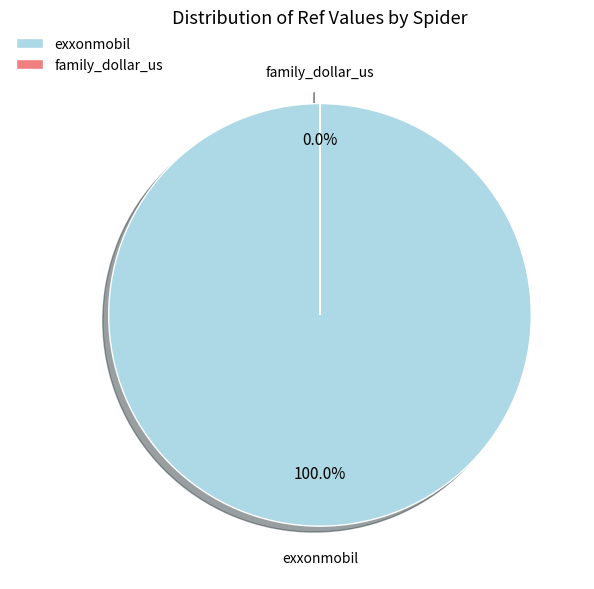

Which category has the biggest portion of the pie?

exxonmobil